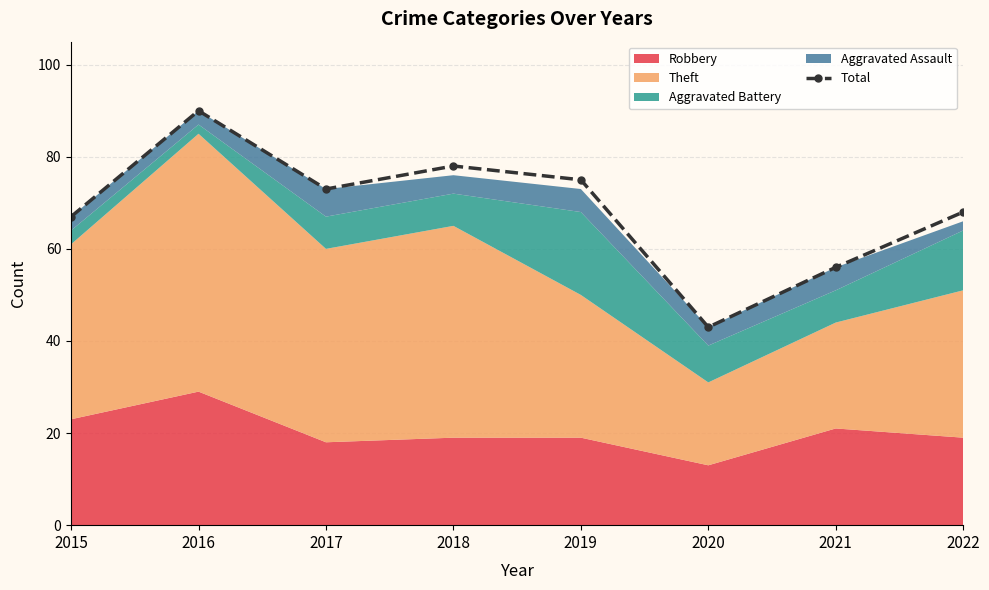

Between 2019 and 2017, which is larger?

2019